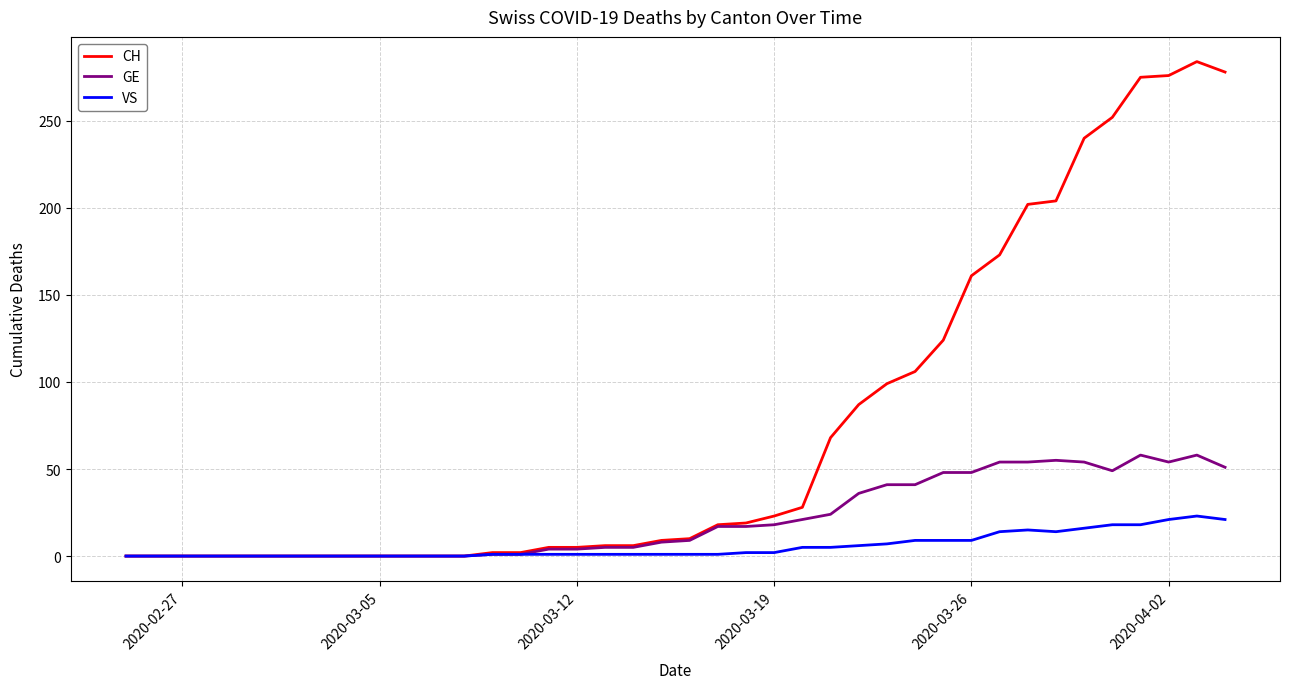

Which series has the largest total across all categories?

CH